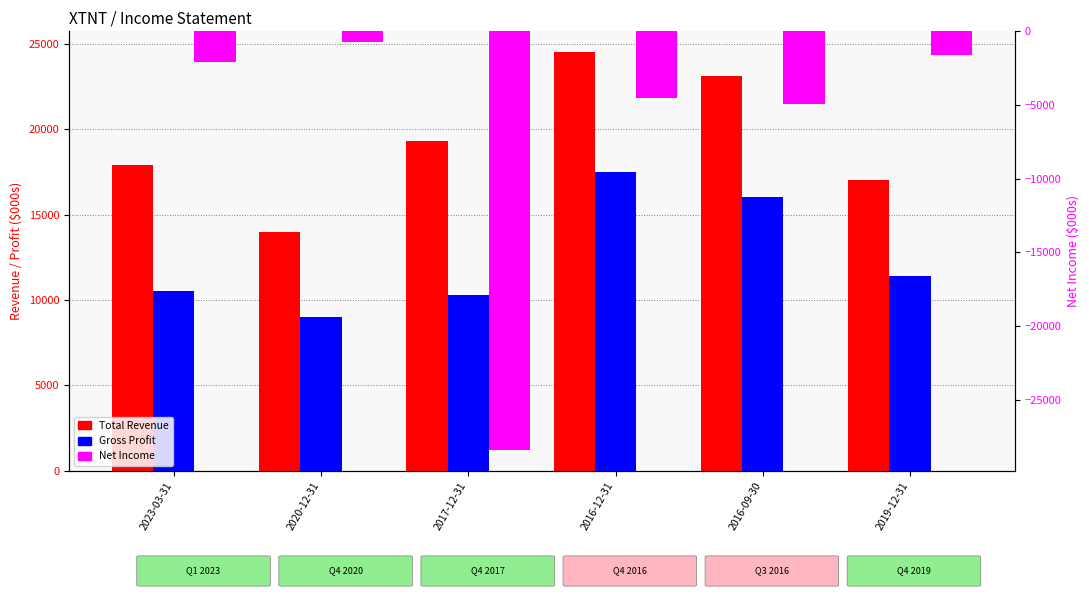

What is the sum of all Gross Profit values?

74700